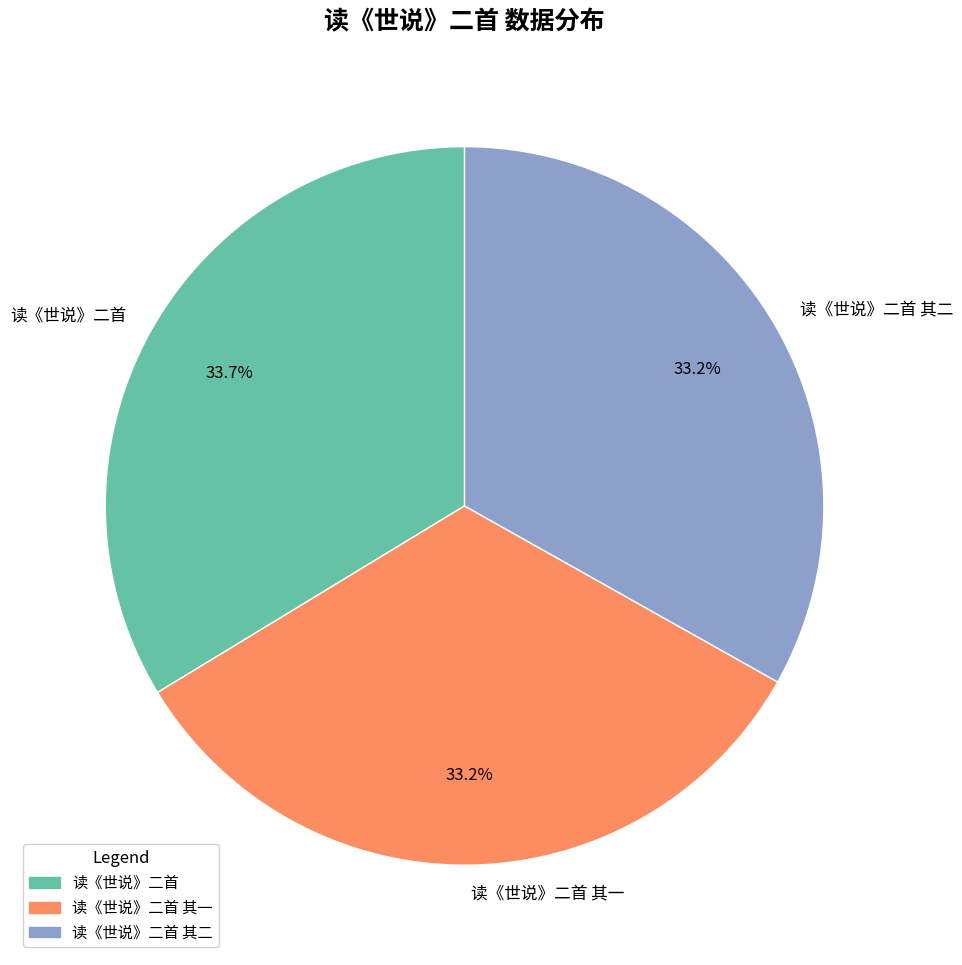

Which slice is the largest?

读《世说》二首